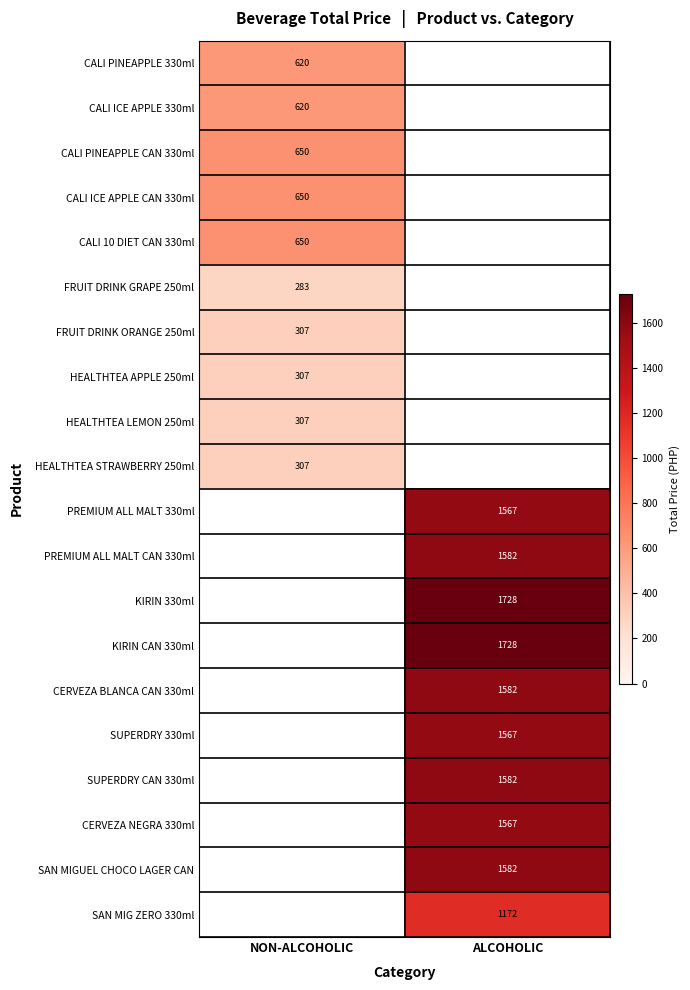

The value of FRUIT DRINK ORANGE 250ml at NON-ALCOHOLIC is 540. True or false?

False